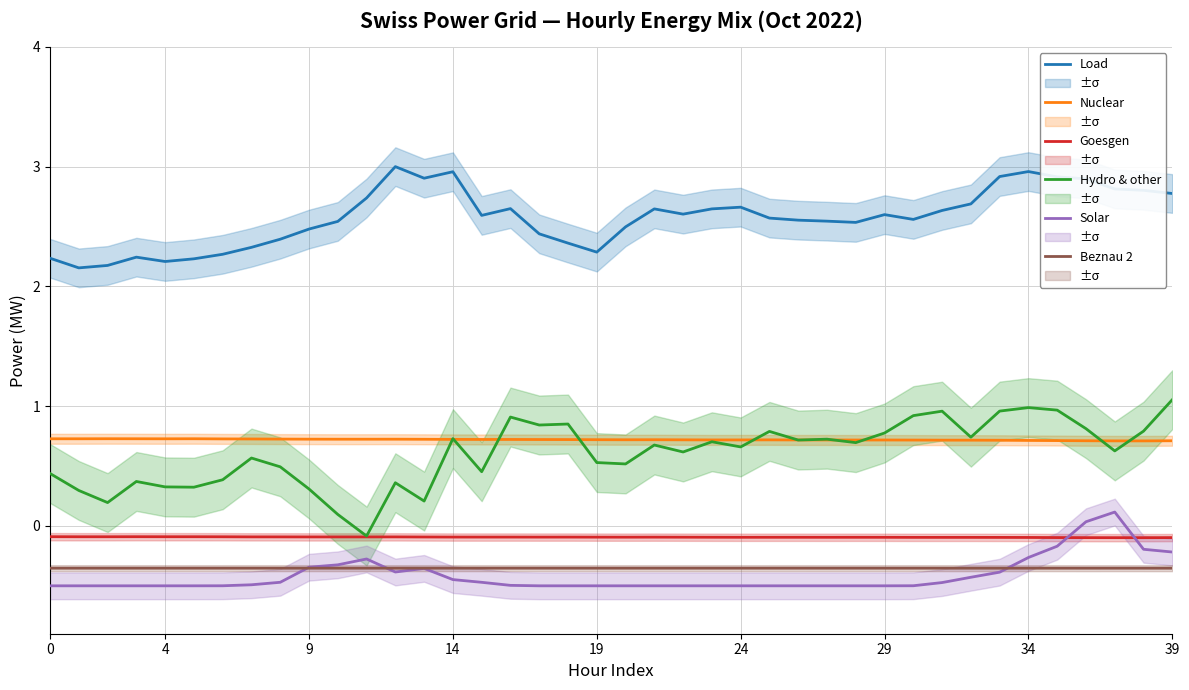

How many interior local valleys does the Load series have?

8